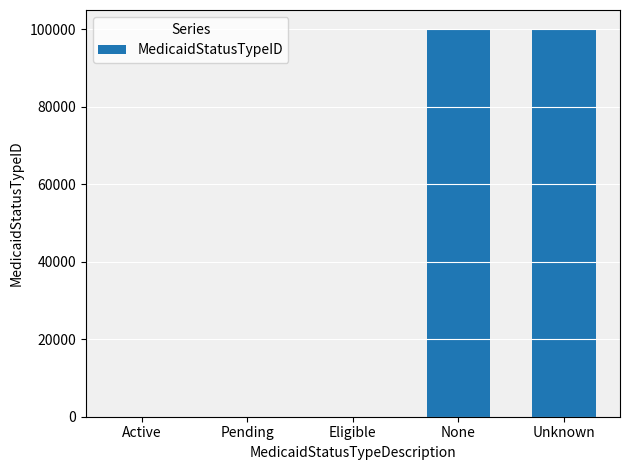

What is the maximum value shown in the chart?

99999